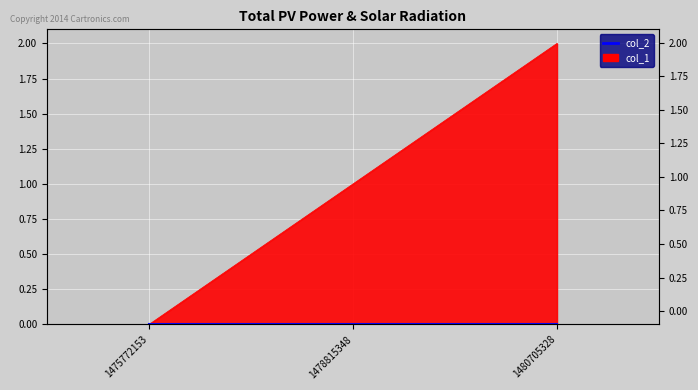

At which label is the value closest to 1?

1478815348